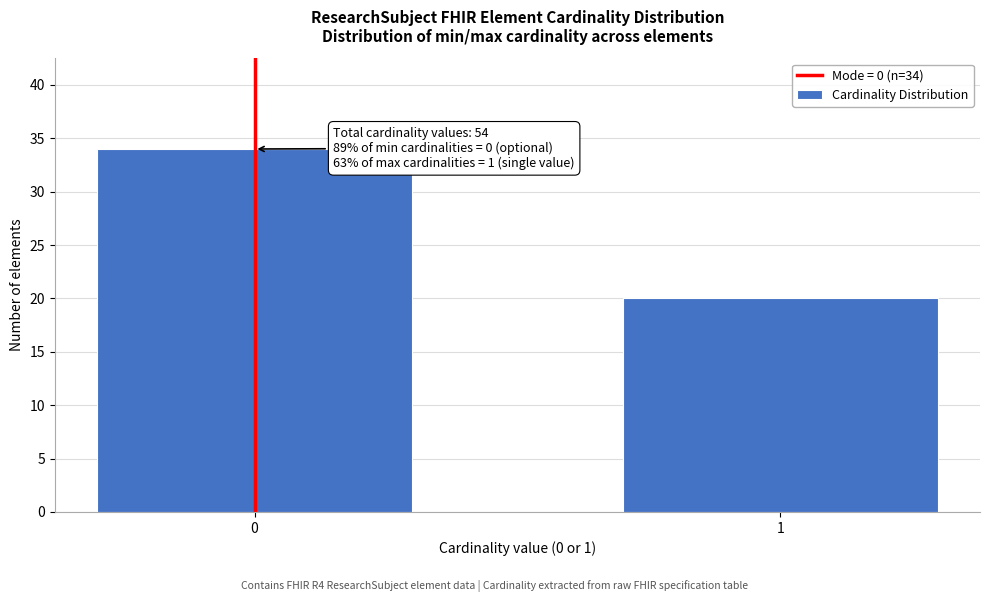

Reading left to right, list all the values displayed in this chart.

0=34	1=20